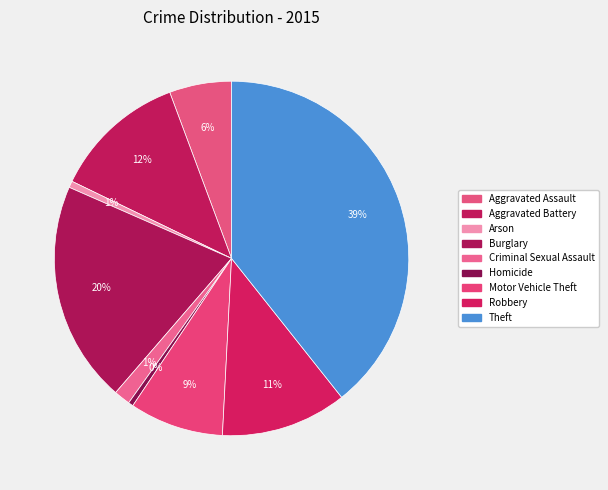

Is there a majority slice in this chart?

No